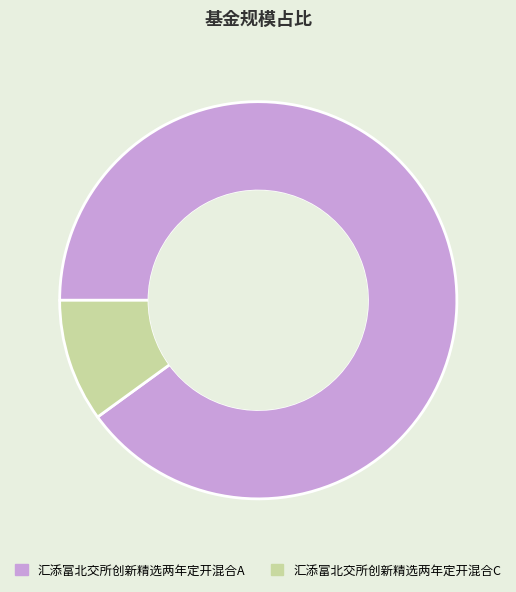

Is 汇添富北交所创新精选两年定开混合C the majority of the pie?

No